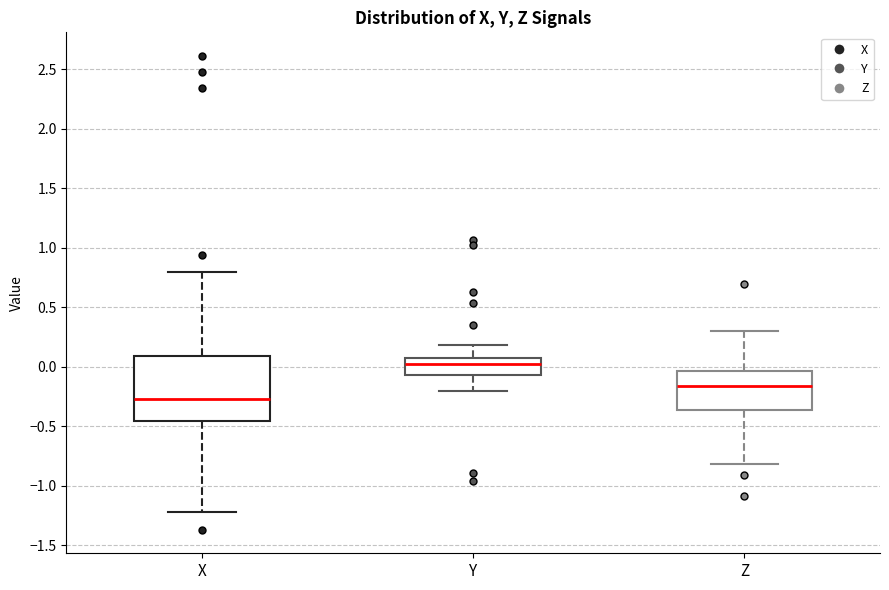

Where does the median line of the box for Z sit on the y-axis? The values are not printed on the chart, so give them approximately, as read against the axis.

-0.15